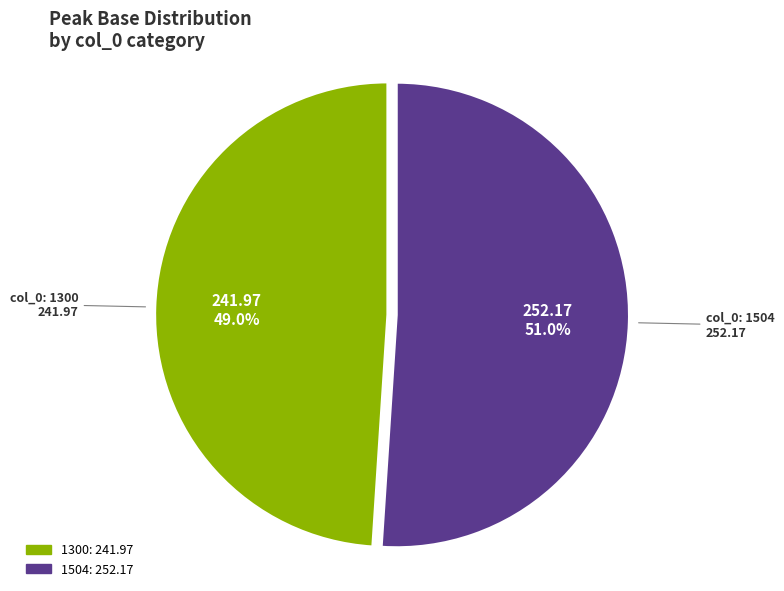

Count the number of slices in the pie.

2